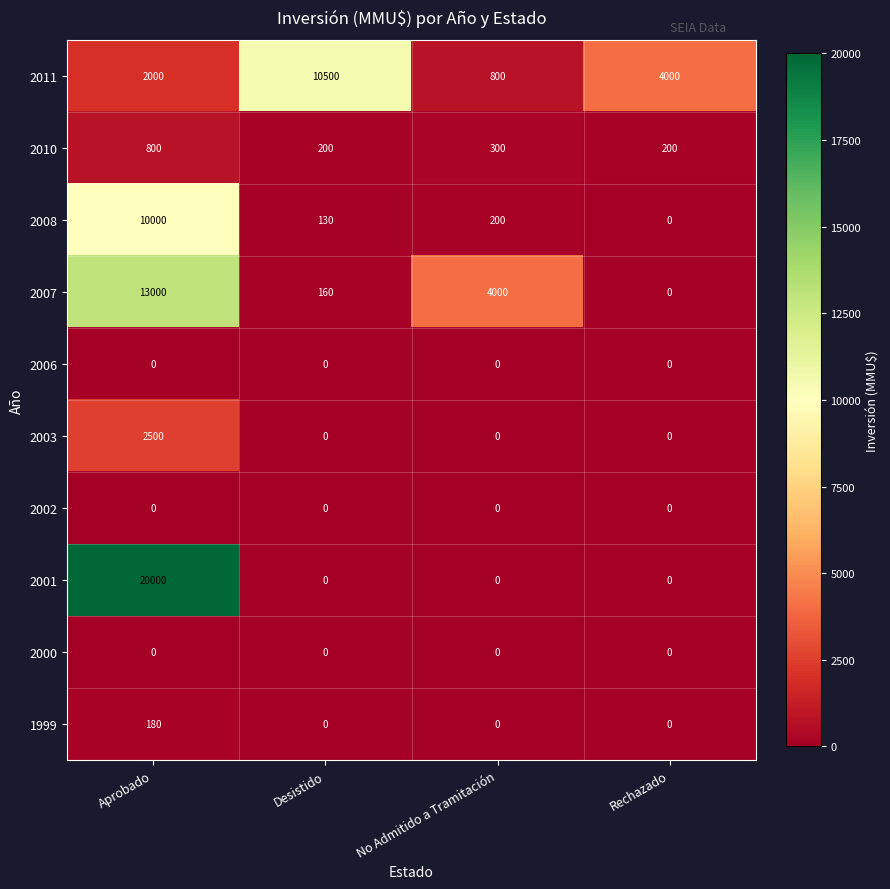

At which label does 2010 first exceed 300?

Aprobado